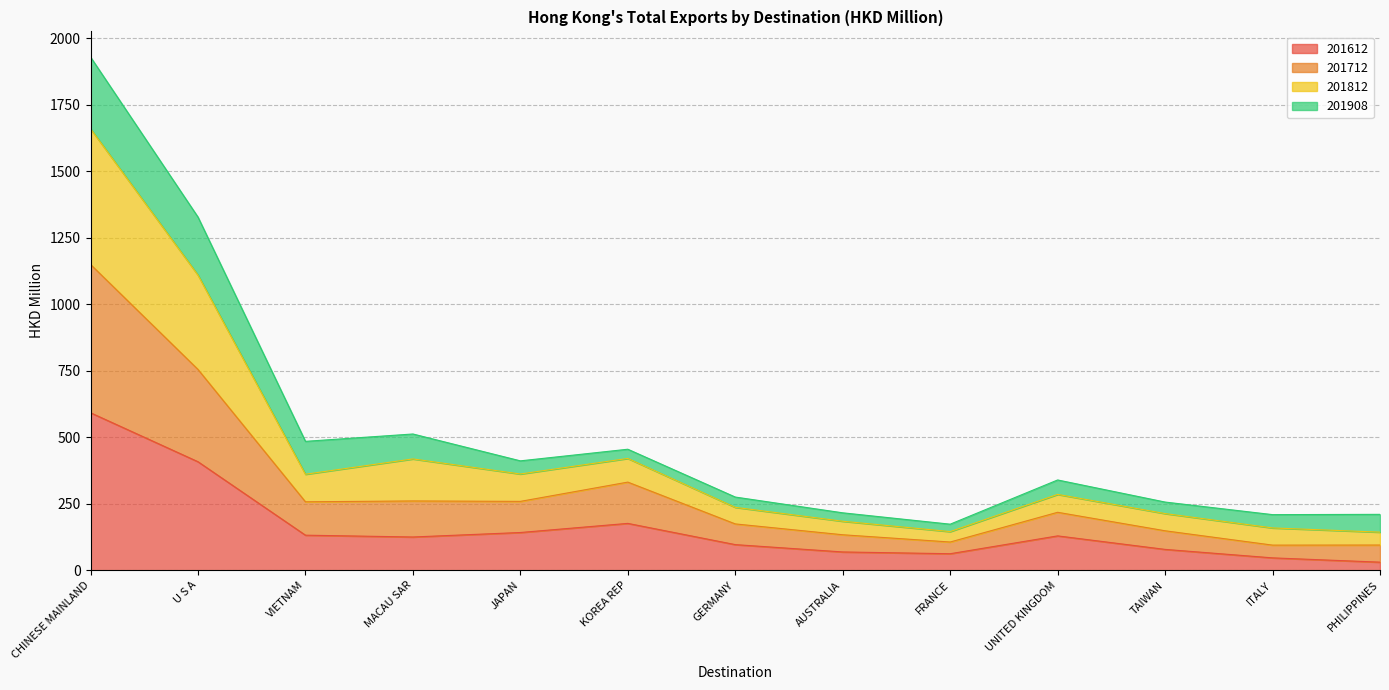

What is the total value across all series at JAPAN?

411.2